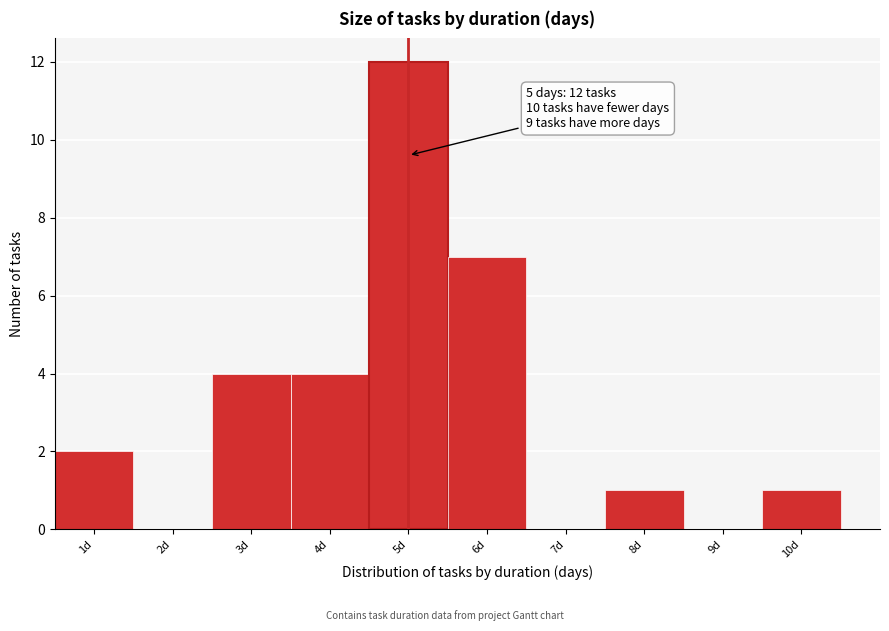

Over which range of the x-axis is the bar tallest?

4.5 to 5.5